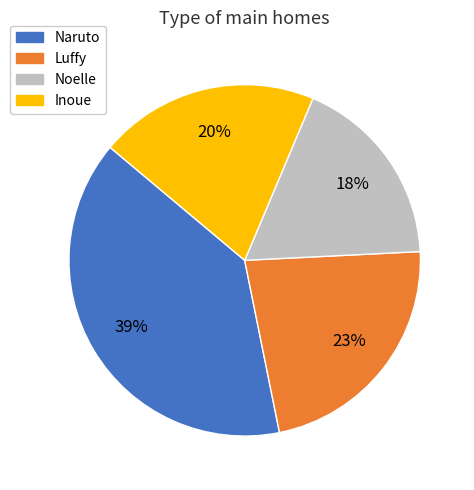

Does Naruto account for over 50% of the chart?

No